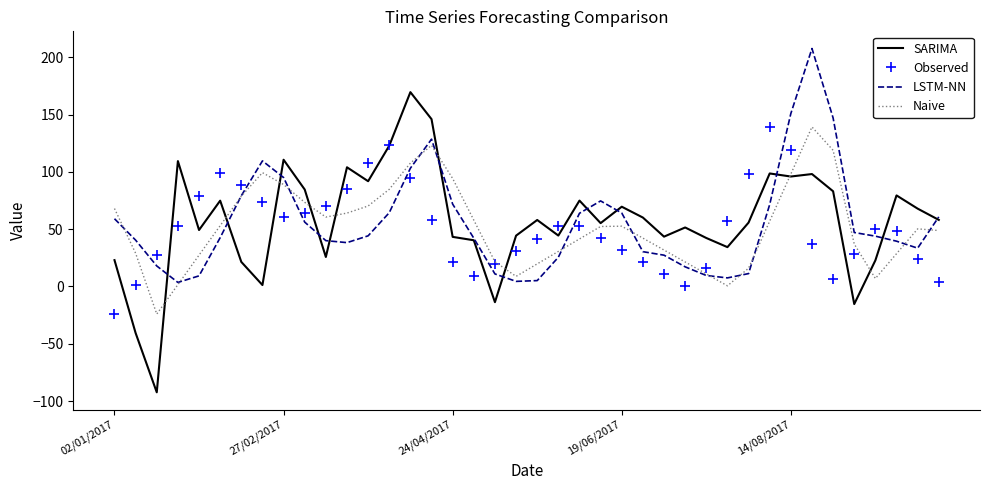

Which series has the widest spread of values?

SARIMA